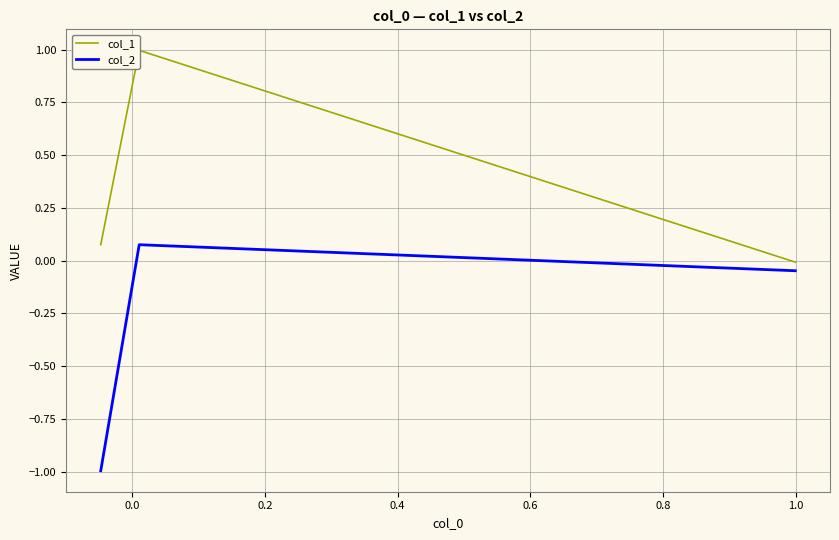

How many values in the col_2 series are below 0?

2